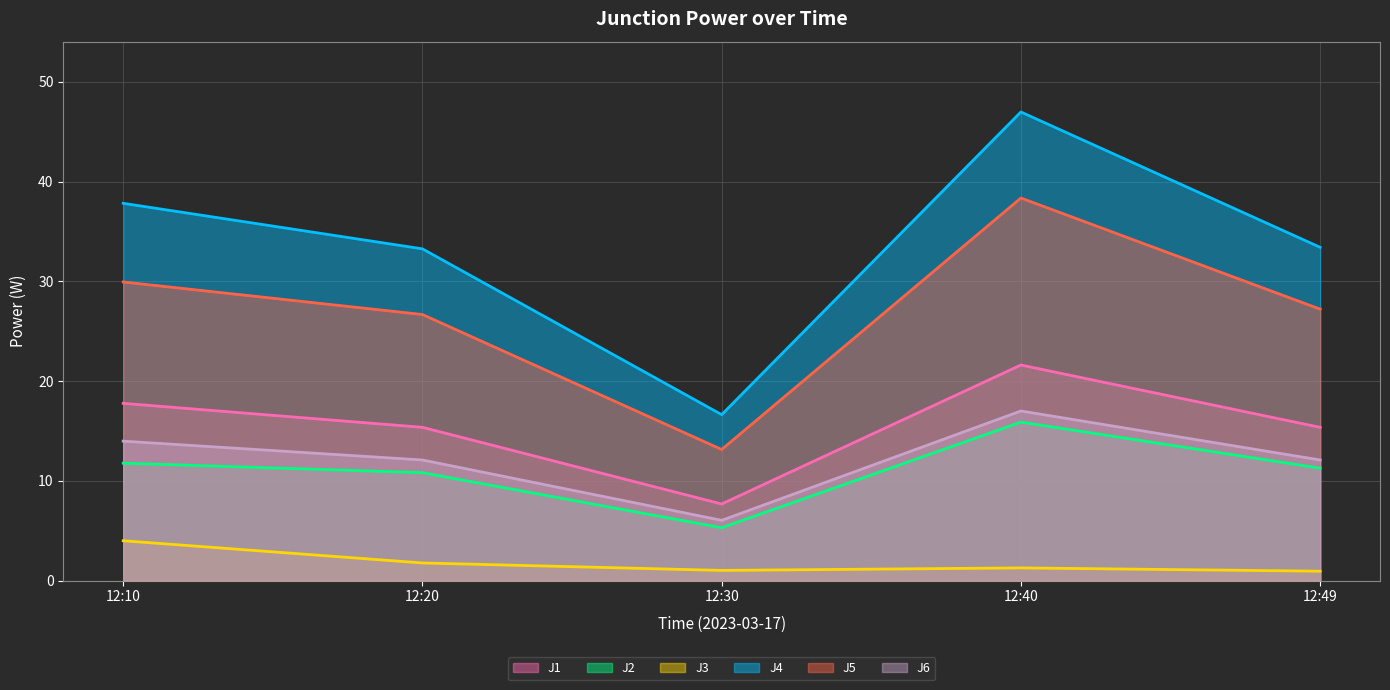

Which category has the highest value in the J1 series?

12:40